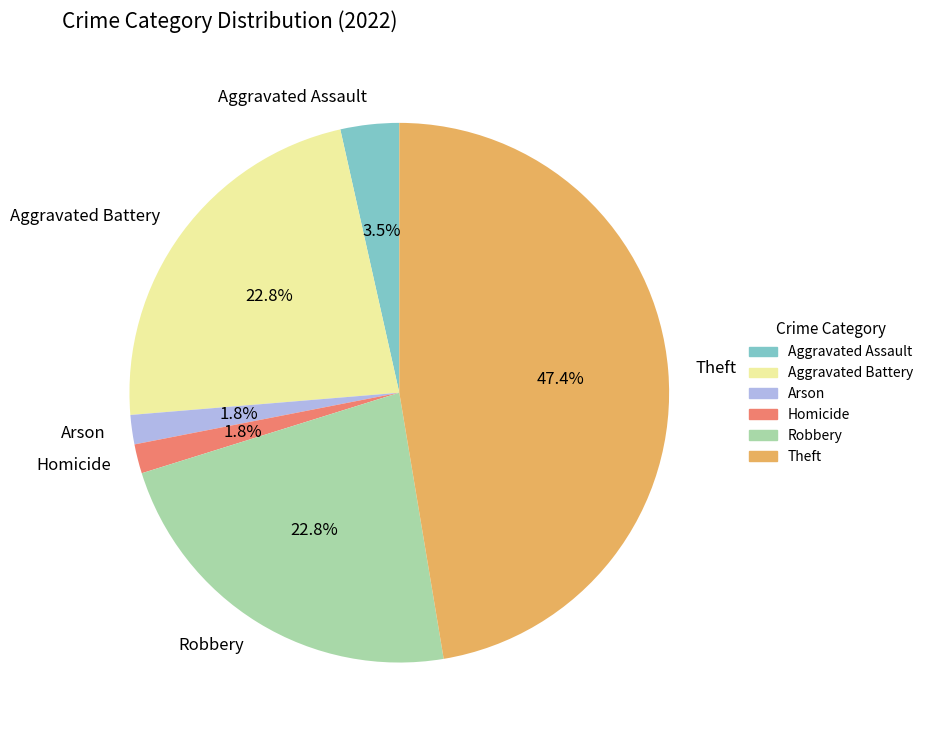

Is the sum of Aggravated Assault and Aggravated Battery greater than half?

No